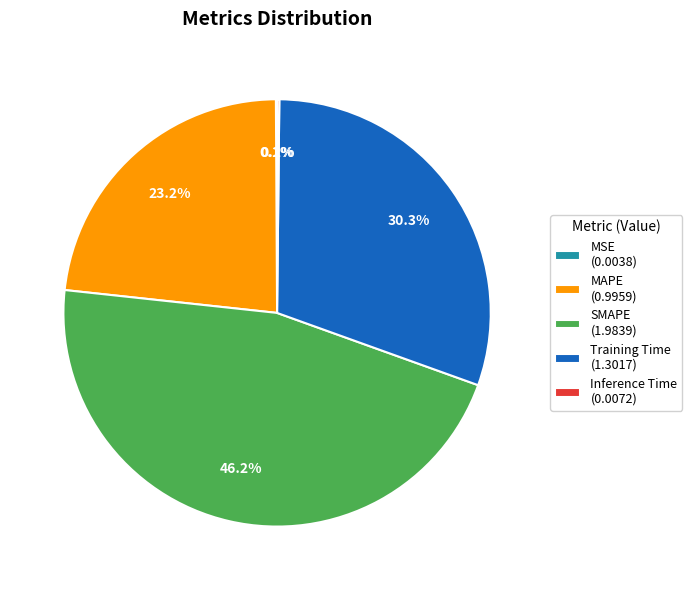

Which has a higher value, SMAPE (1.9839) or MAPE (0.9959)?

SMAPE (1.9839)